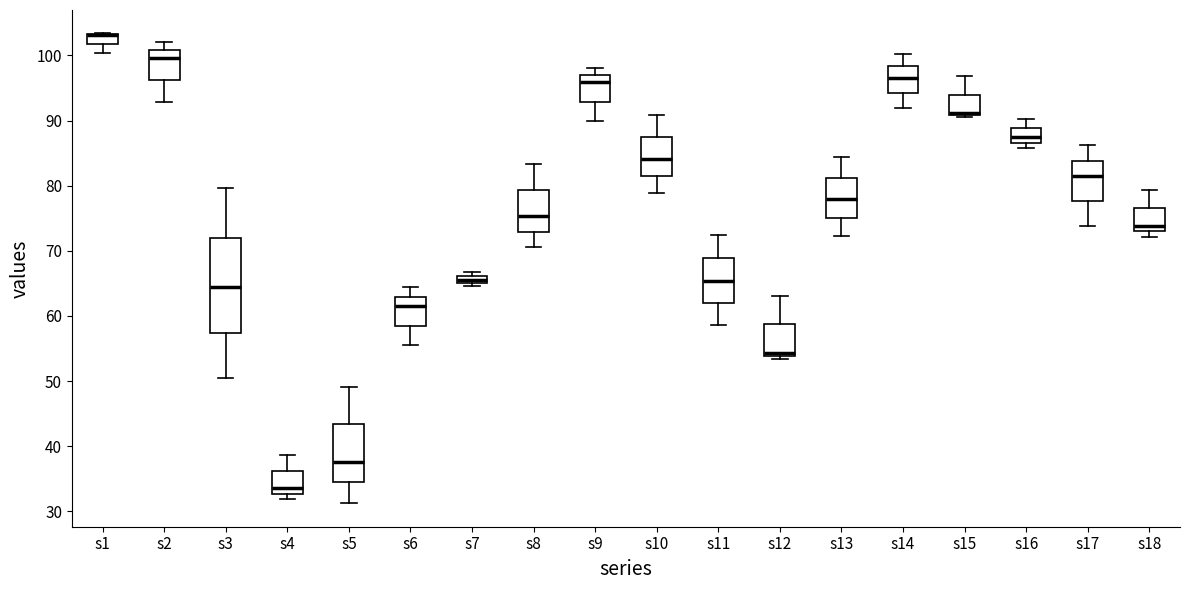

Where is the upper edge of the box for s13 on the y-axis? The values are not printed on the chart, so give them approximately, as read against the axis.

81